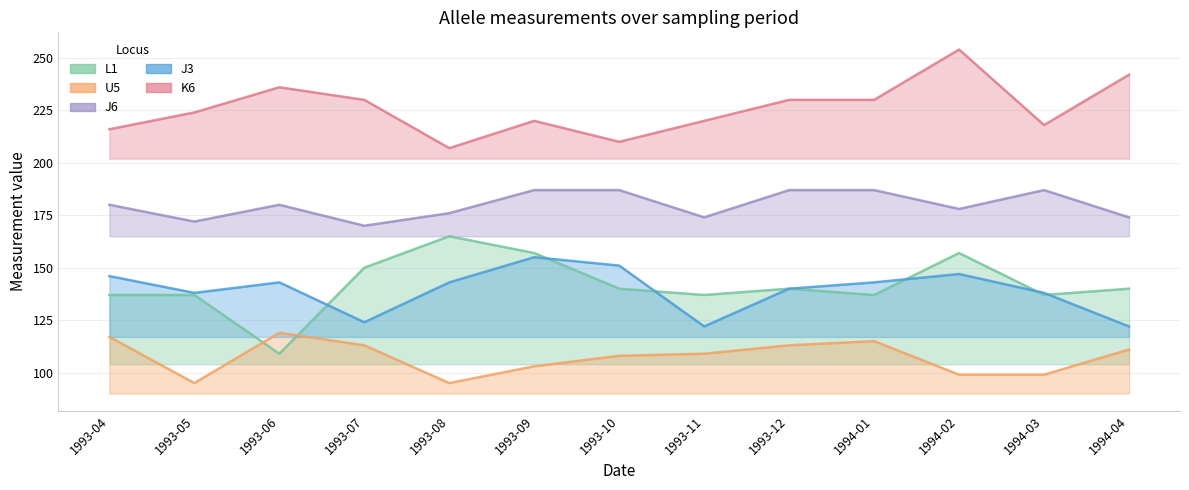

True or false: J6 and K6 cross at least once.

False